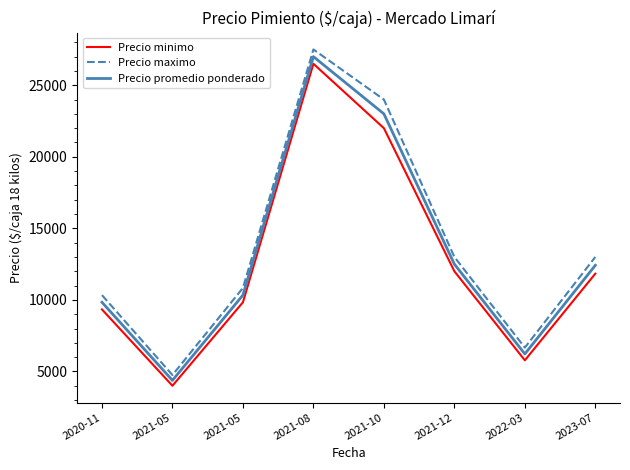

What are all the series names shown in the legend?

Precio minimo, Precio maximo, Precio promedio ponderado